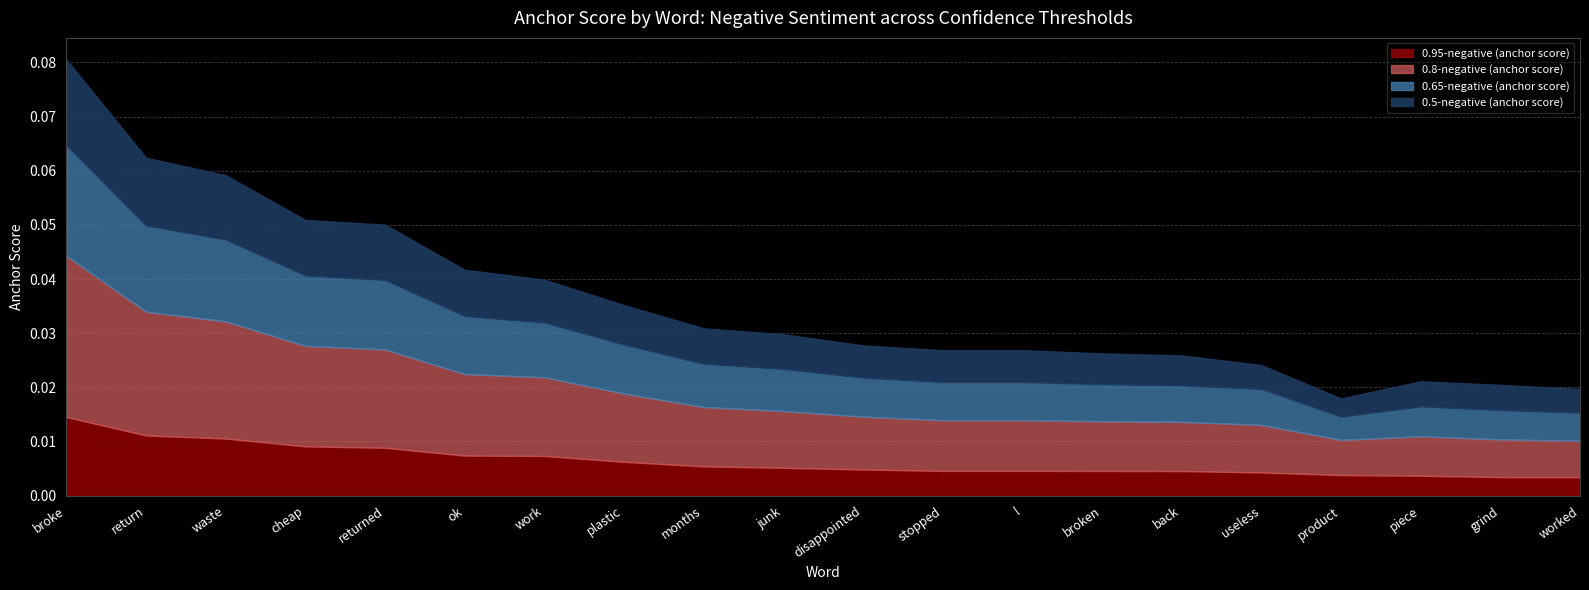

What is the label of the 16th point from the right?

returned